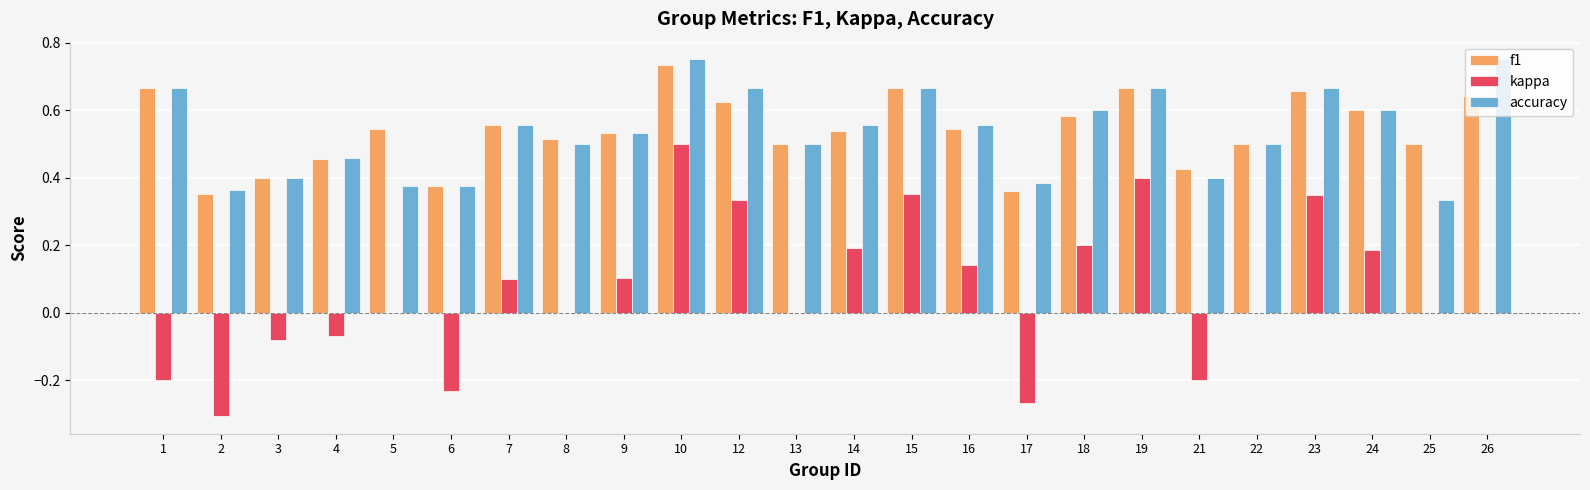

What is the sum of the f1 values at 6 and 1?

1.0